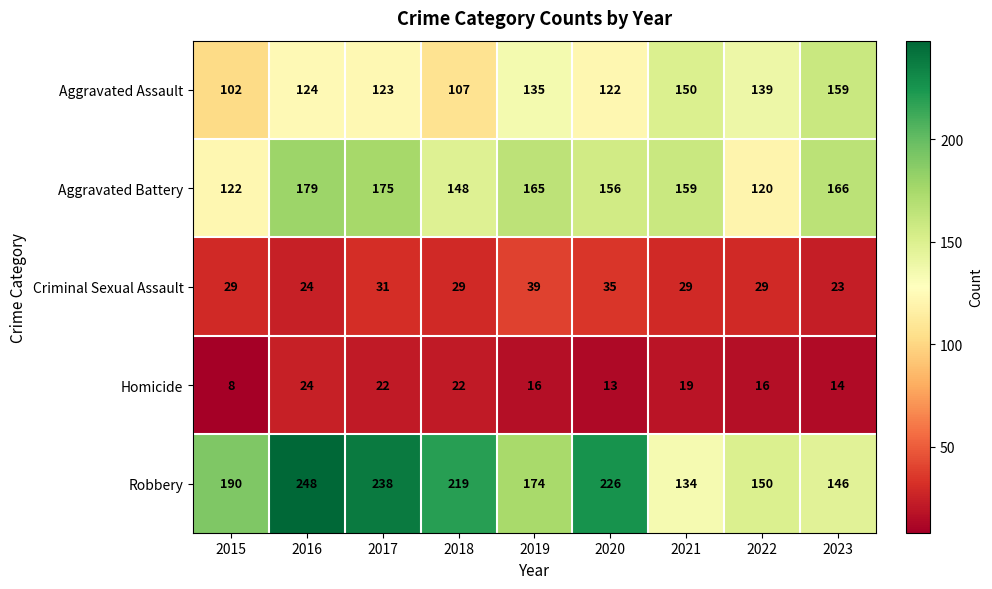

What is the difference between the second highest and minimum values in the Criminal Sexual Assault series?

12